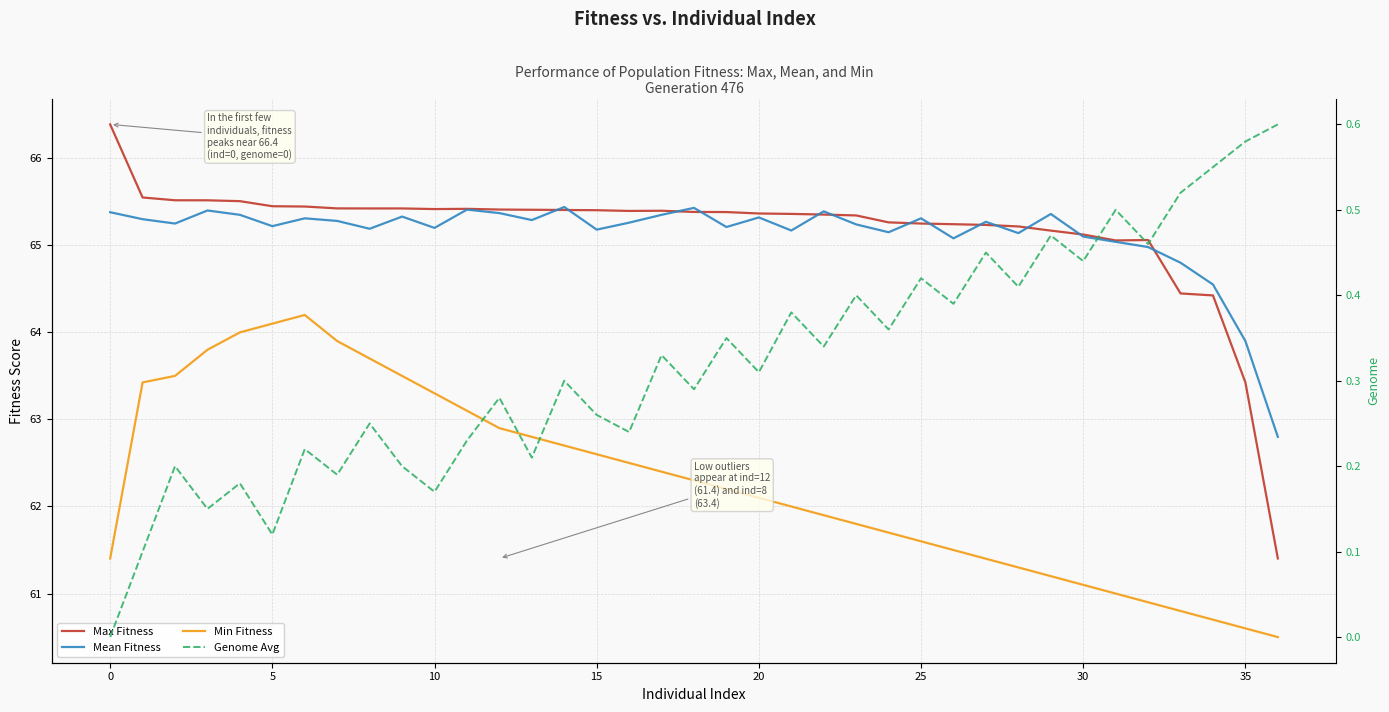

At which label is Max Fitness closest to 63?

35